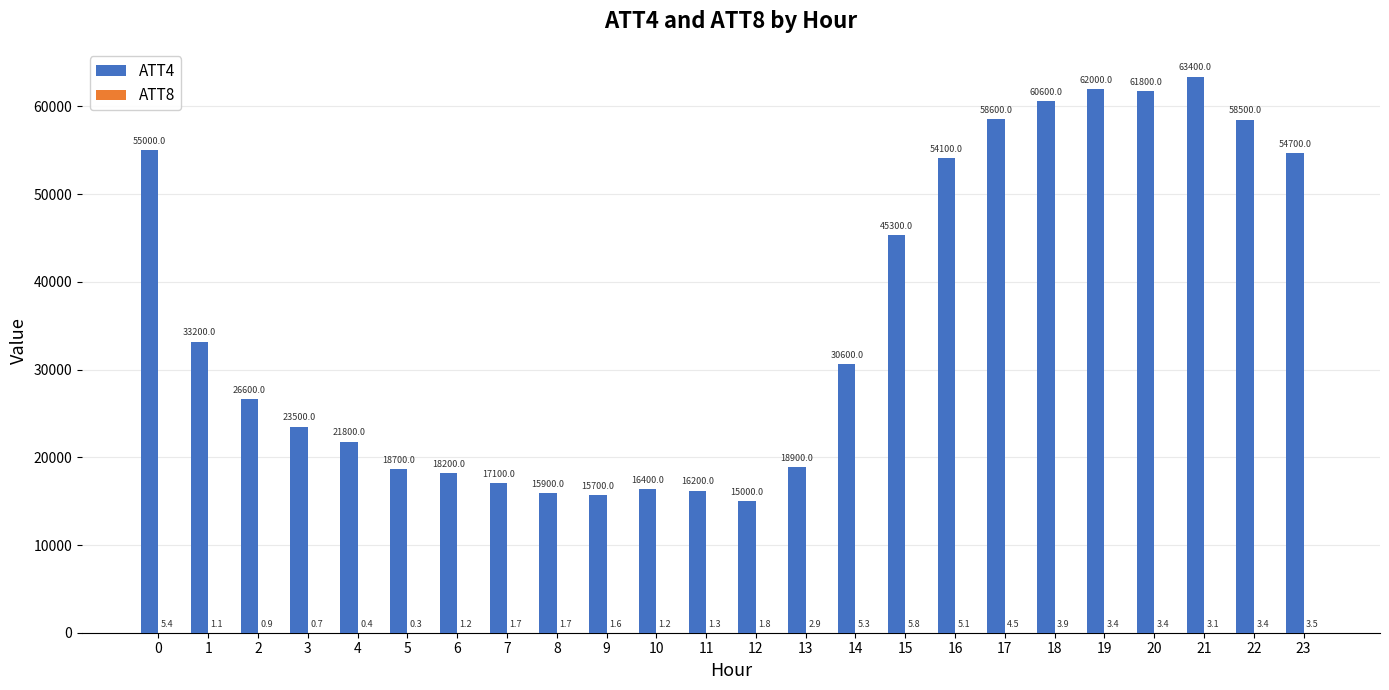

Between 6 and 12, which series saw the biggest shift?

ATT4